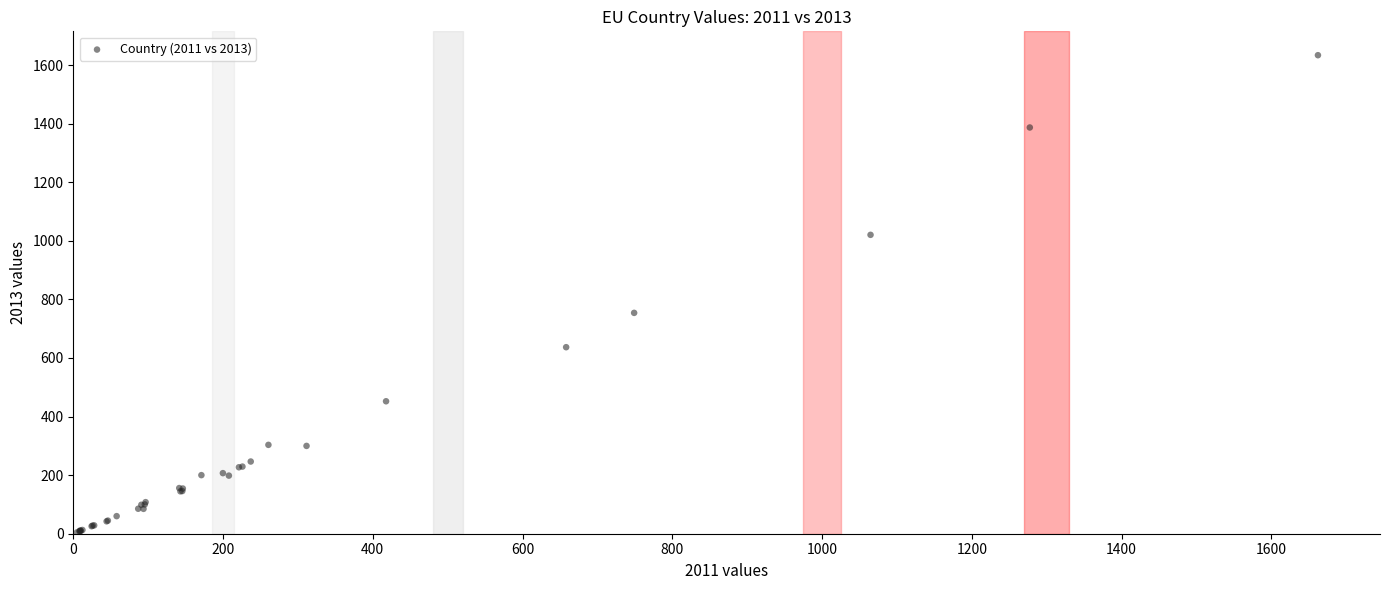

What Y value in the scatter plot is closest to 819?

754.0